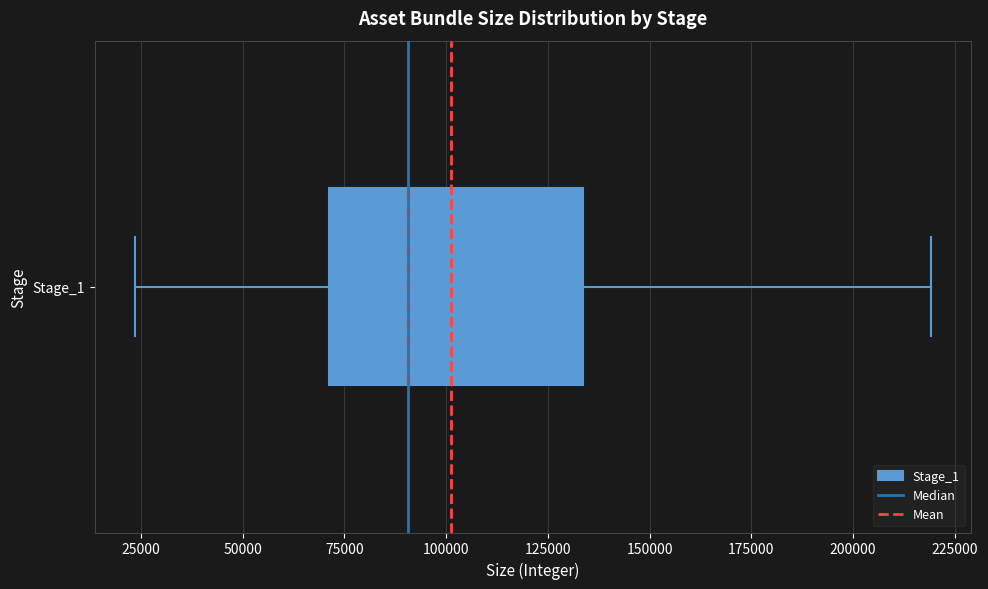

Transcribe this box plot: give where the median line is, the range the box spans, and where the two whiskers end, as read against the x-axis. The values are not printed on the chart, so give them approximately, as read against the axis.

median 90000, box 70000 to 135000, whiskers 25000 to 220000